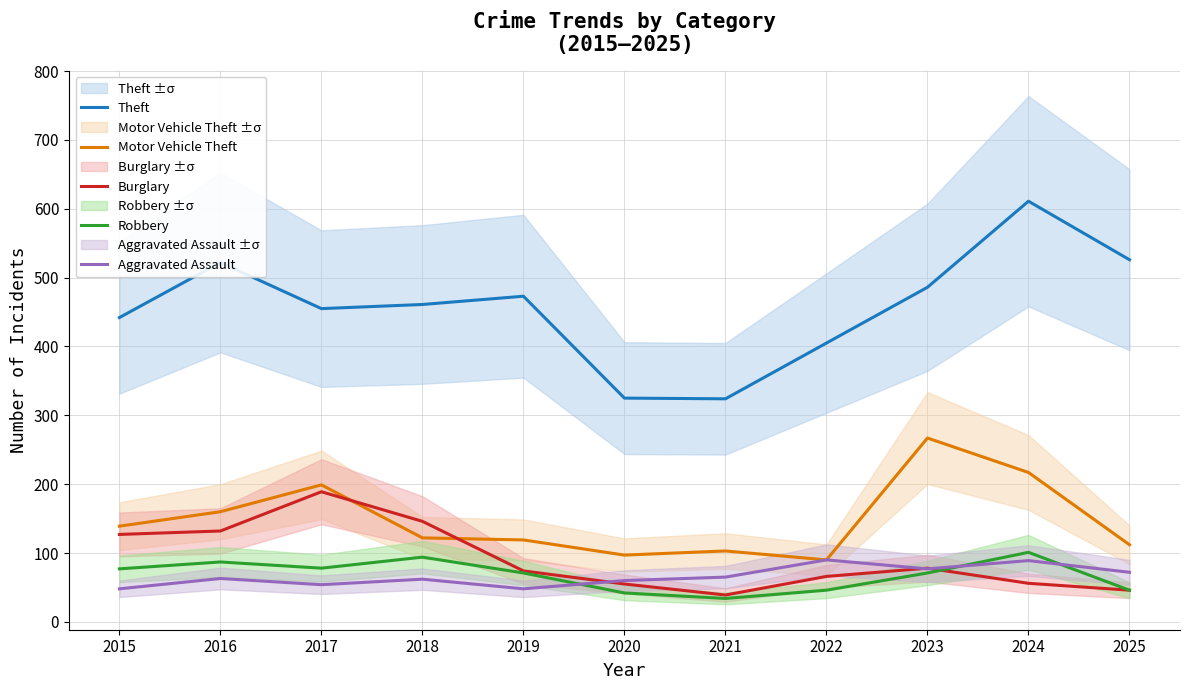

What is the spread (max minus min) of values at 2020?

283